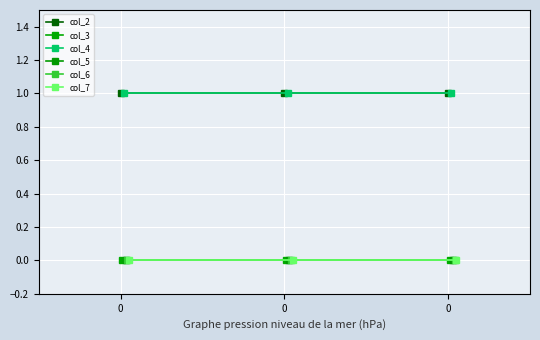

Which series has the largest range (max minus min)?

col_2